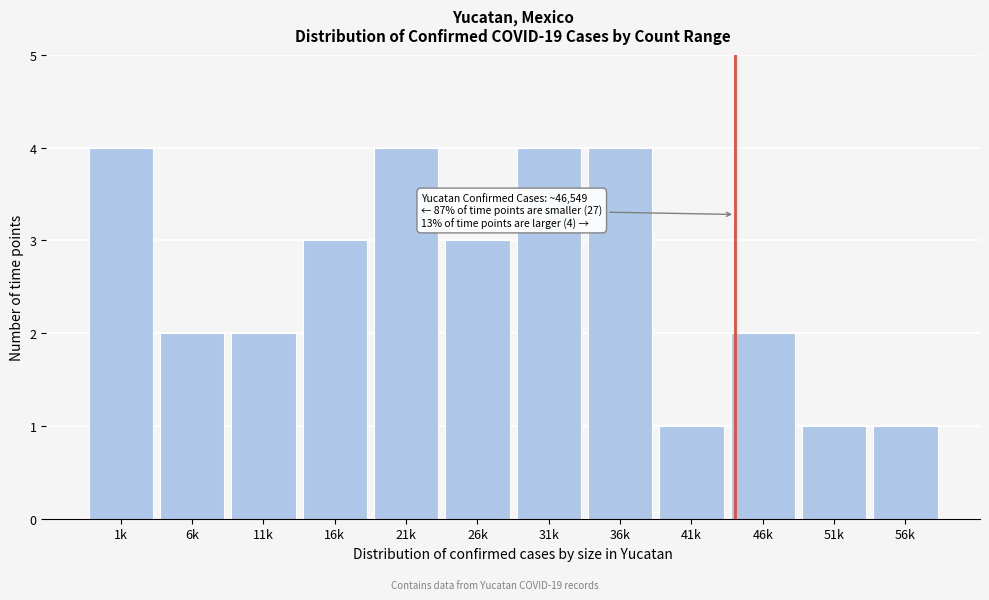

Reading left to right, extract all data points from this chart.

1k=4	6k=2	11k=2	16k=3	21k=4	26k=3	31k=4	36k=4	41k=1	46k=2	51k=1	56k=1